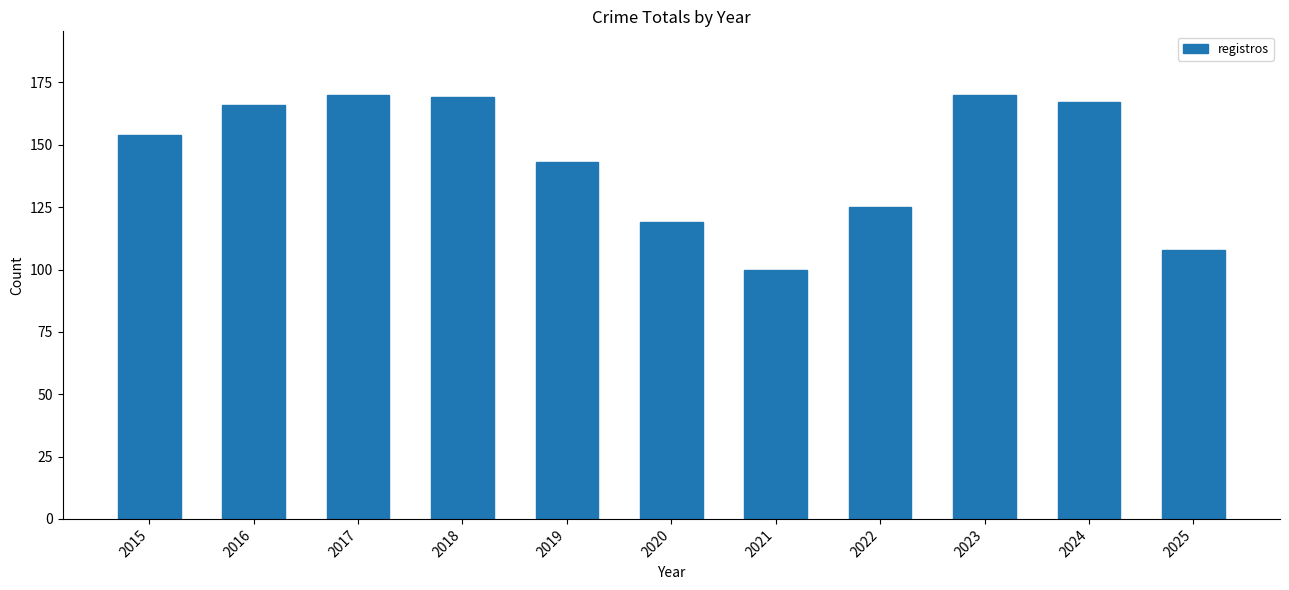

What is the difference between the maximum and second lowest values?

62